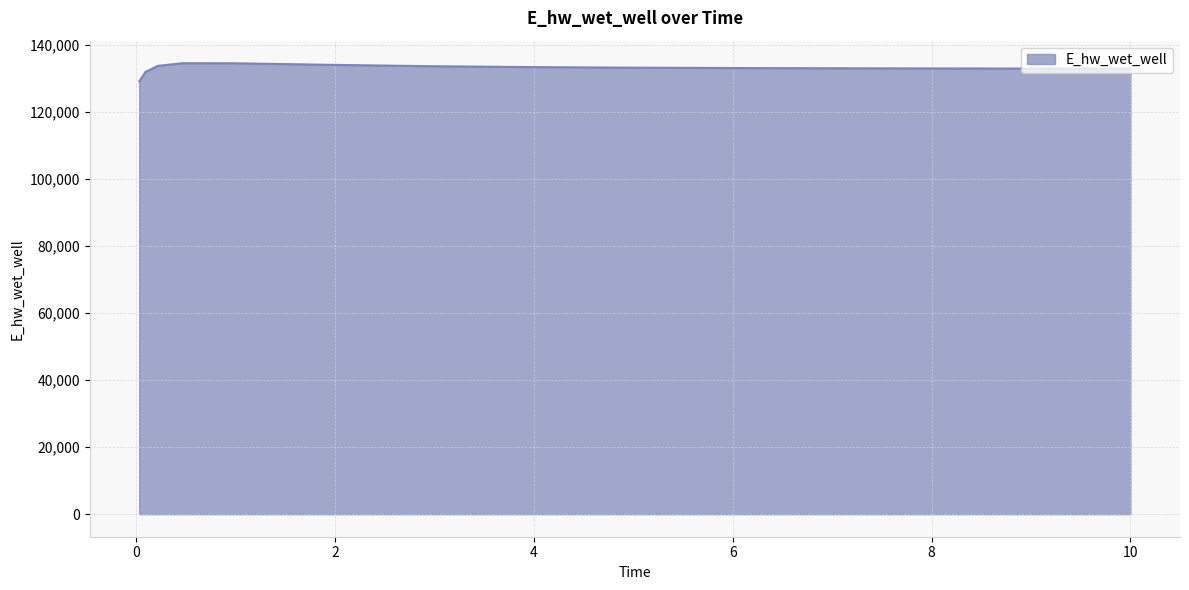

Reading left to right, list all the values displayed in this chart.

0.03125=129008.6	0.09375=131853.6	0.21875=133675.1	0.46875=134462.2	0.96875=134450.6	1.96875=133973.5	2.96875=133572.1	3.96875=133306.4	4.96875=133137.5	5.96875=133028.8	6.96875=132956.9	7.96875=132908.1	8.96875=132874.1	9.96875=132850.2	10.0=132849.6